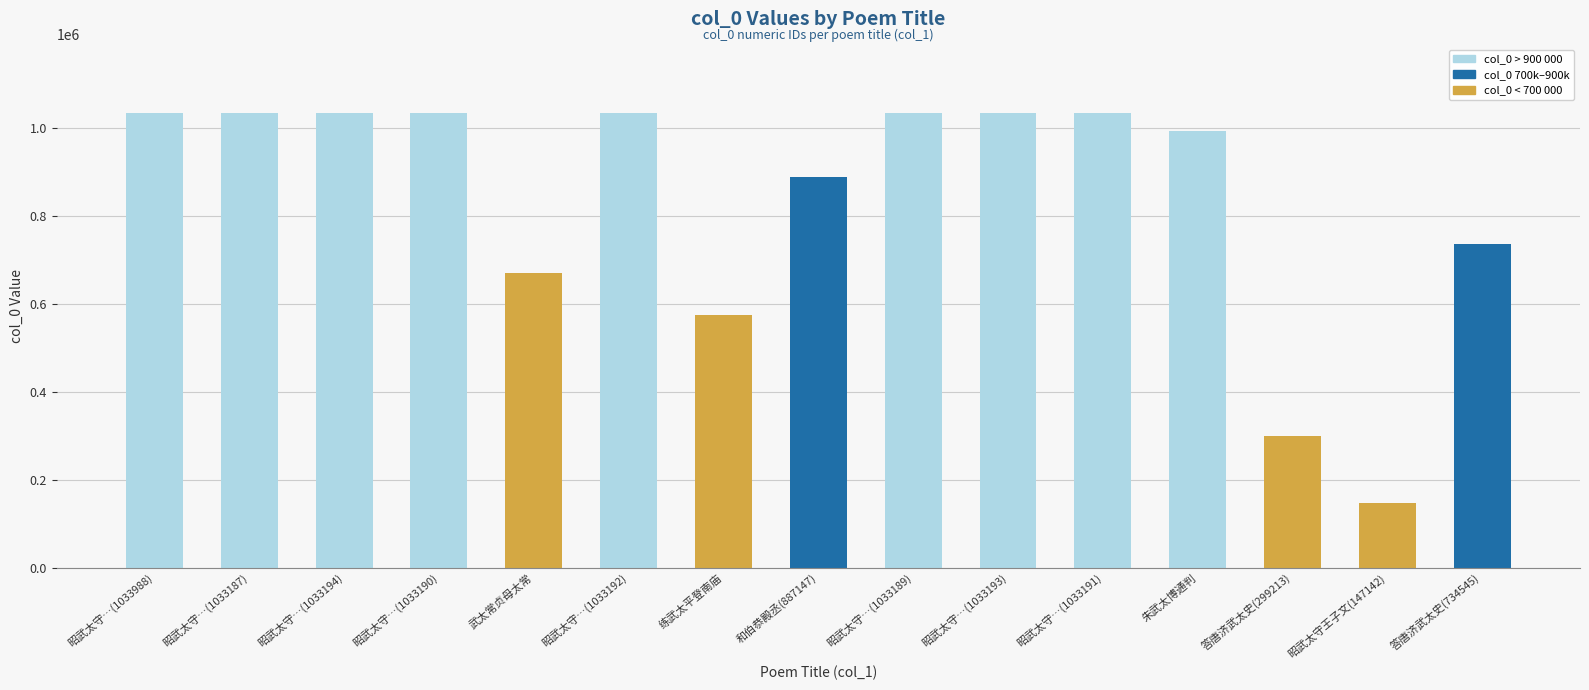

At which category does the chart reach its minimum across all series?

昭武太守王子文(147142)